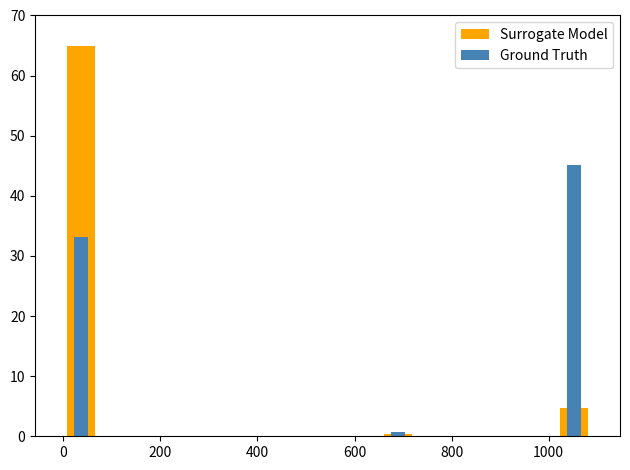

Reading left to right, list all the values displayed in this chart.

Surrogate Model: 65.0	0.0	0.0	0.0	0.0	0.0	0.0	0.0	0.0	0.4	0.0	0.0	0.0	0.0	4.8
Ground Truth: 33.1	0.0	0.0	0.0	0.0	0.0	0.0	0.0	0.0	0.7	0.0	0.0	0.0	0.0	45.1